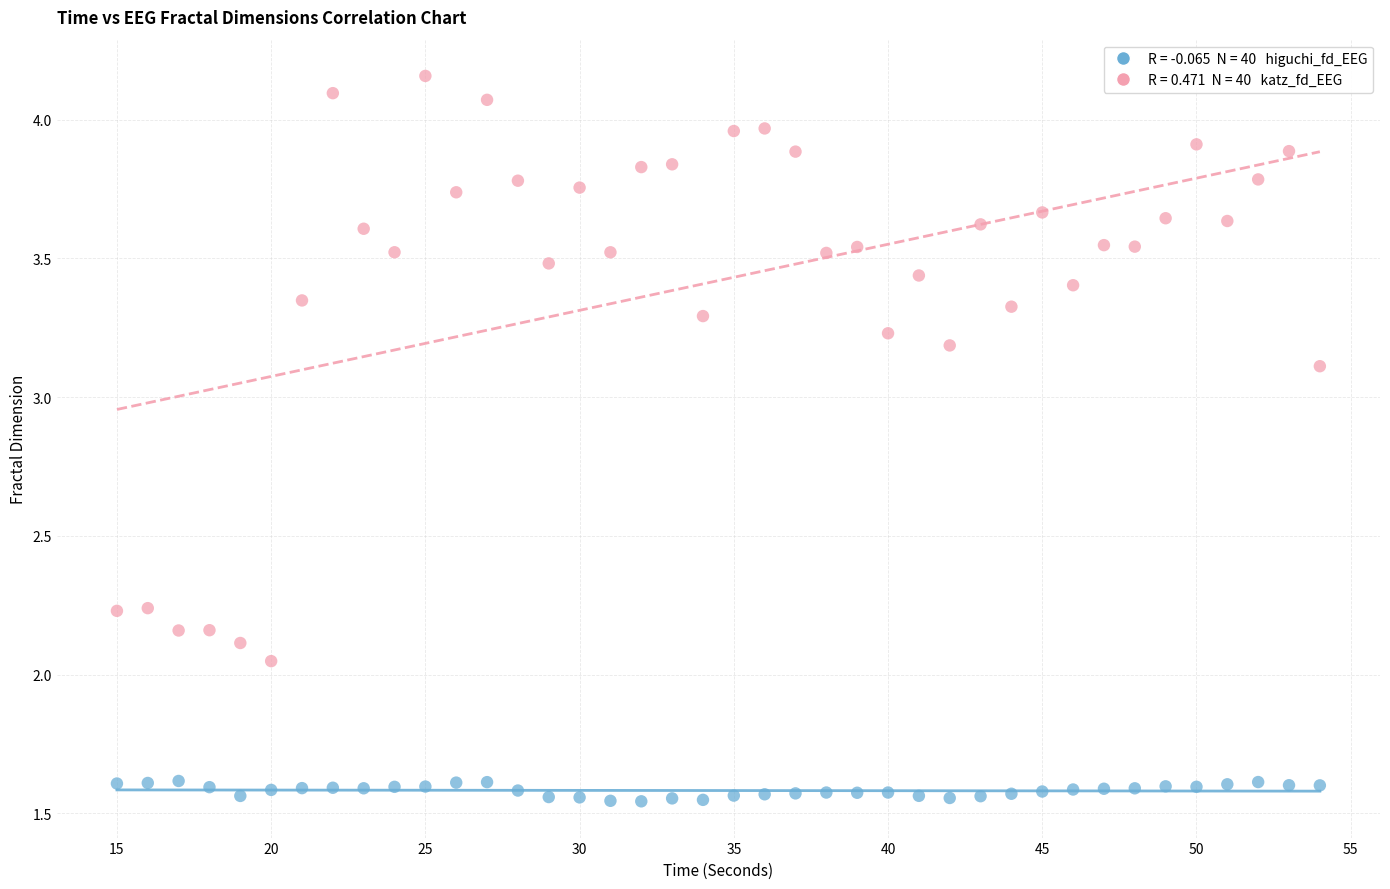

Across all data points, what is the range of X values (max minus min)?

39.0